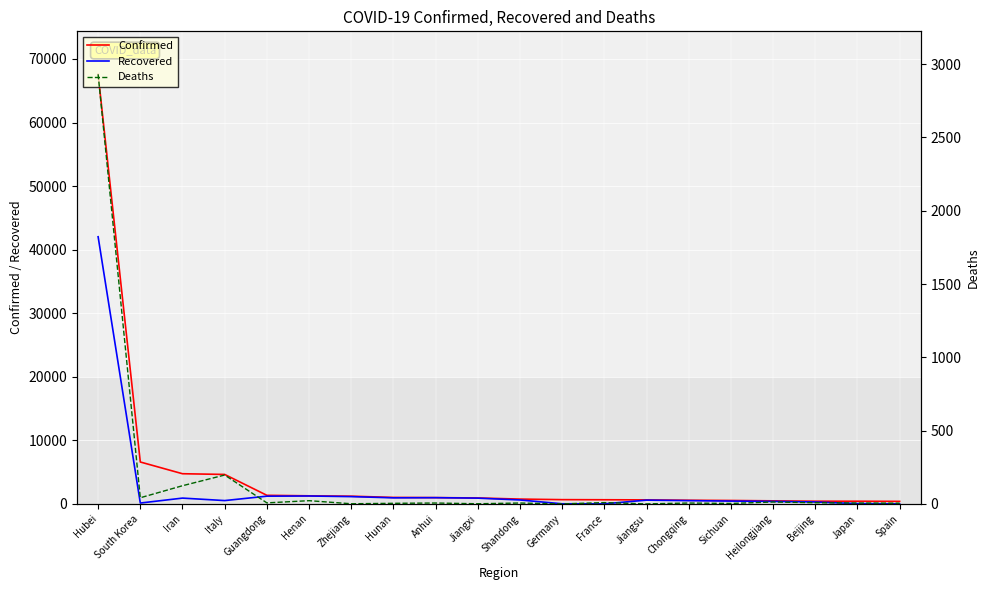

The value of Deaths at Guangdong is 12. True or false?

False